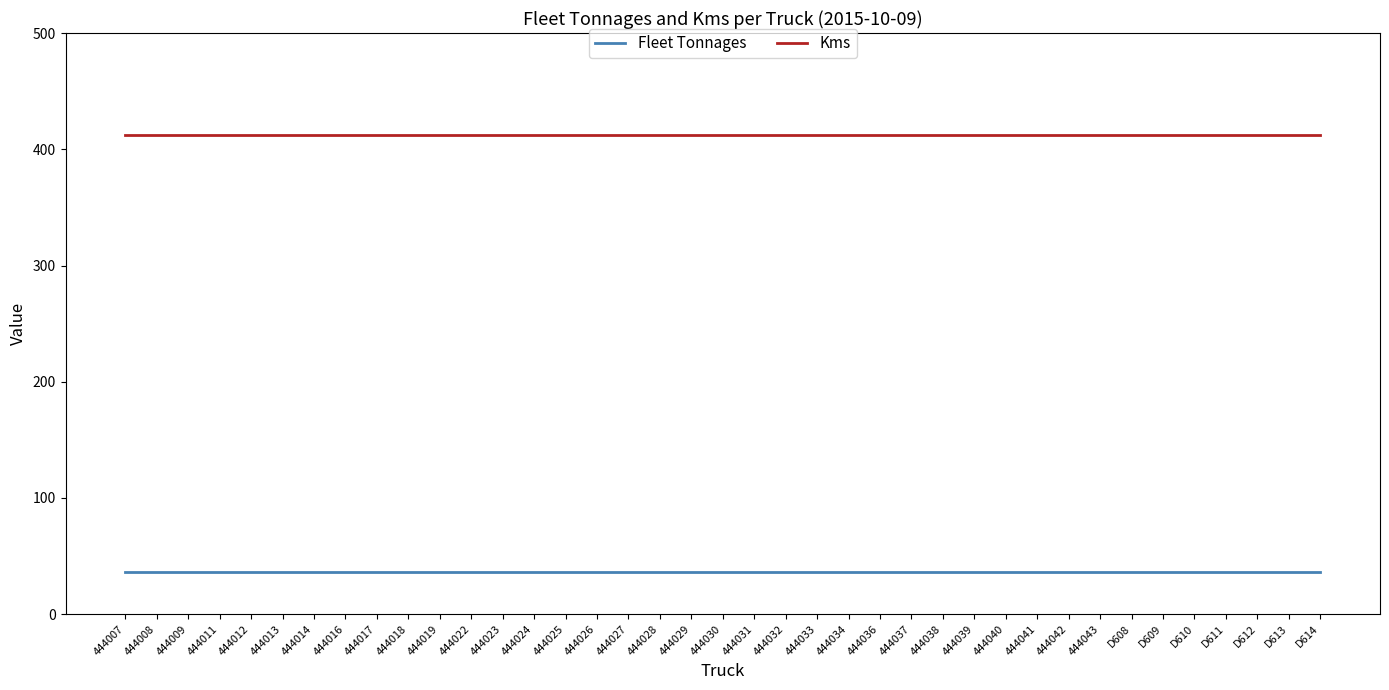

What is the difference between the highest and lowest values at 444038?

376